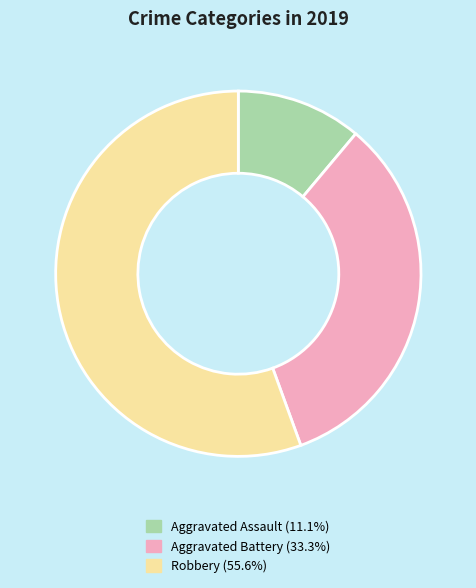

Approximately how many times larger is the value at Aggravated Assault compared to Aggravated Battery?

0.3